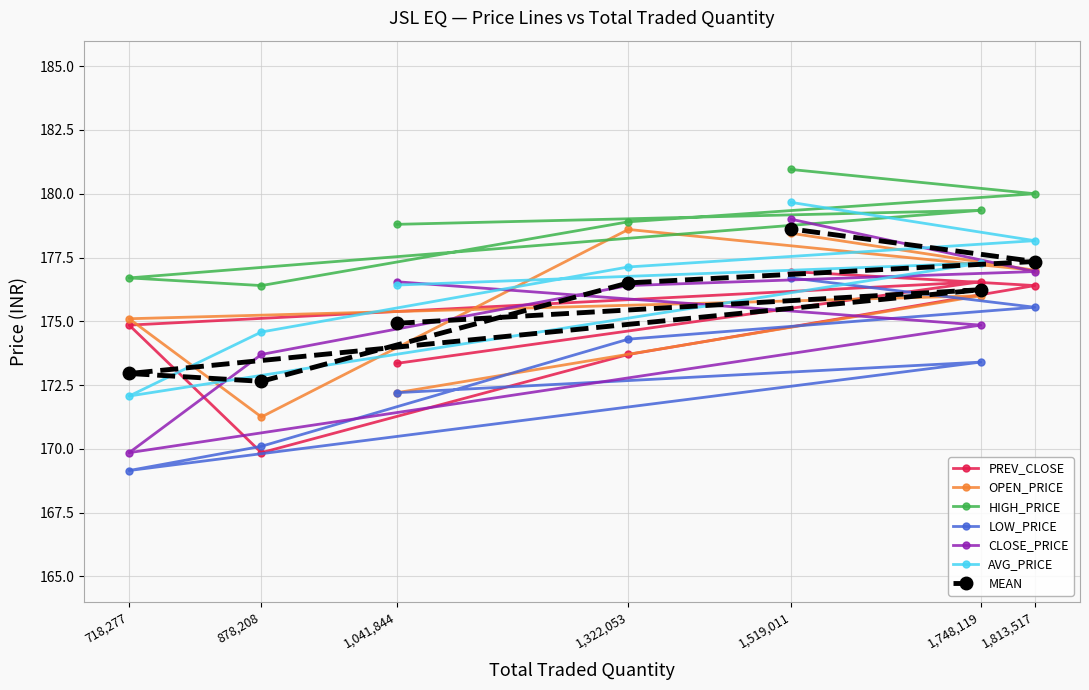

What is the label of the 2nd point from the left?

878,208